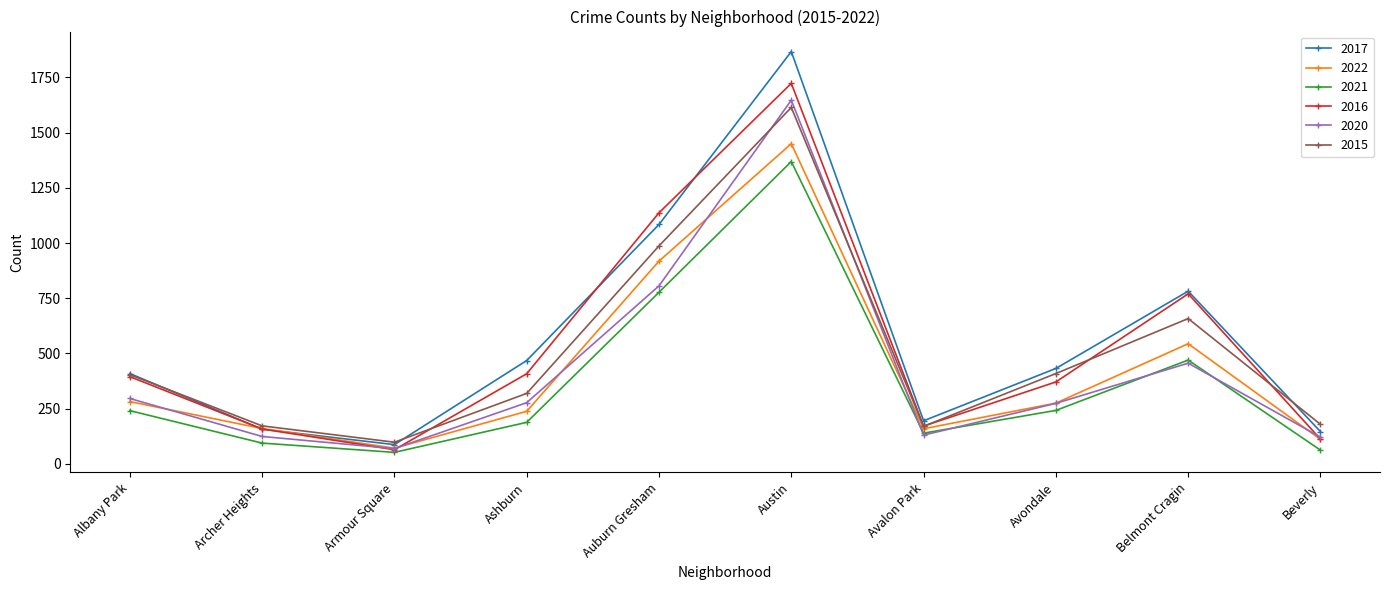

The 2021 series shows 52 at Armour Square. True or false?

True